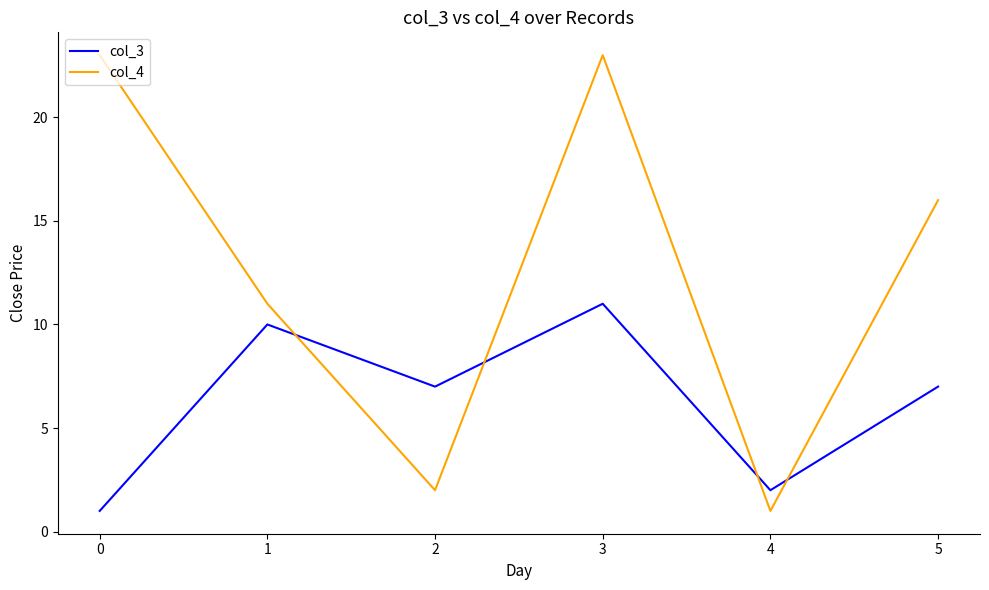

Between 2 and 4, which series saw the biggest shift?

col_3